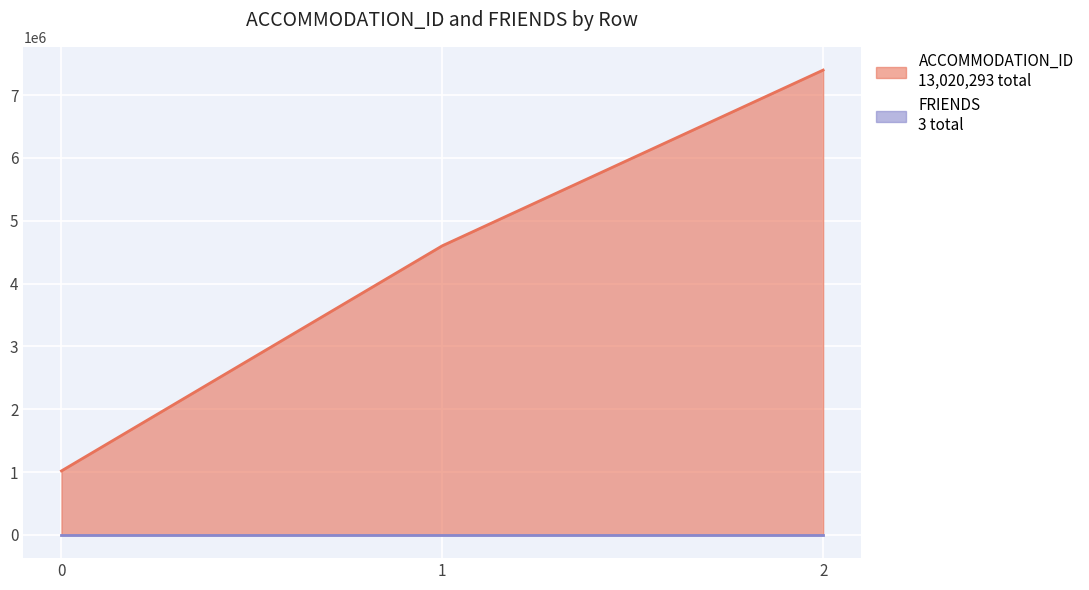

Does the chart display data point markers on the line(s)?

No